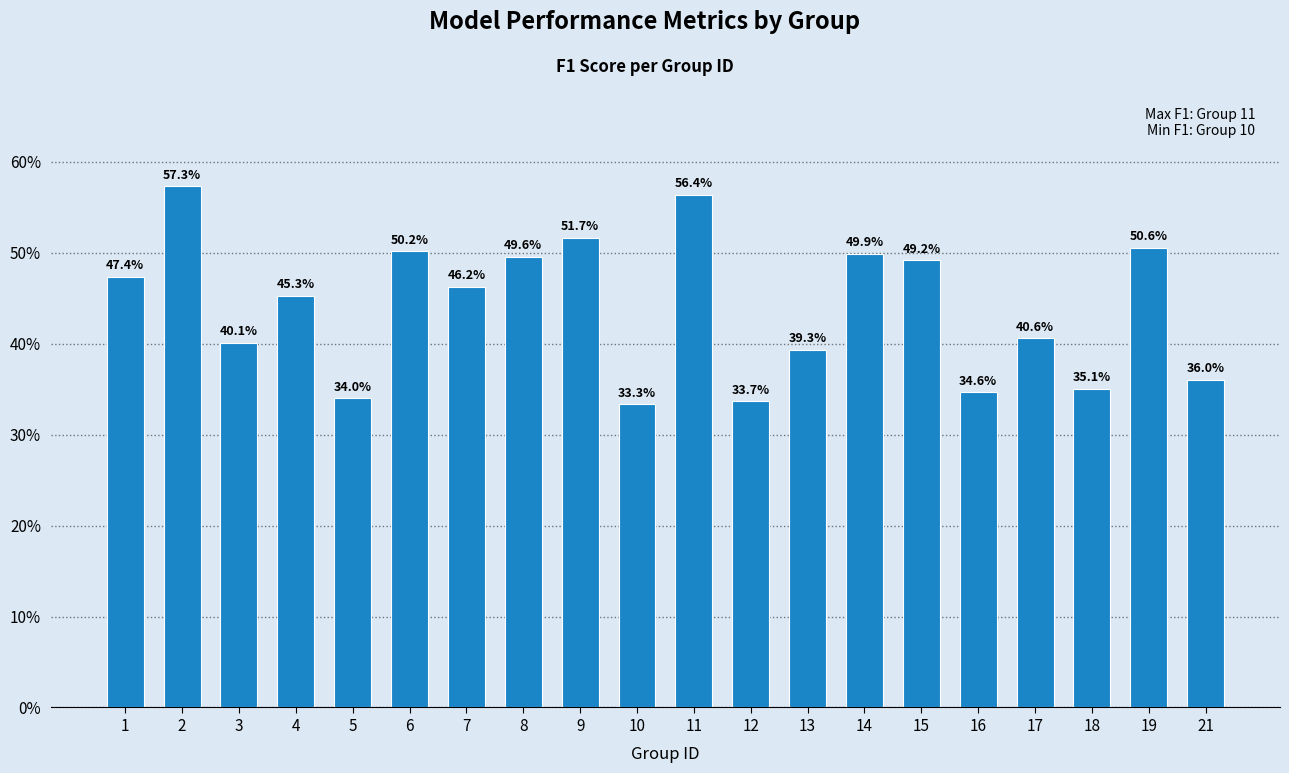

The chart shows a value of 0.1 at 18. True or false?

False